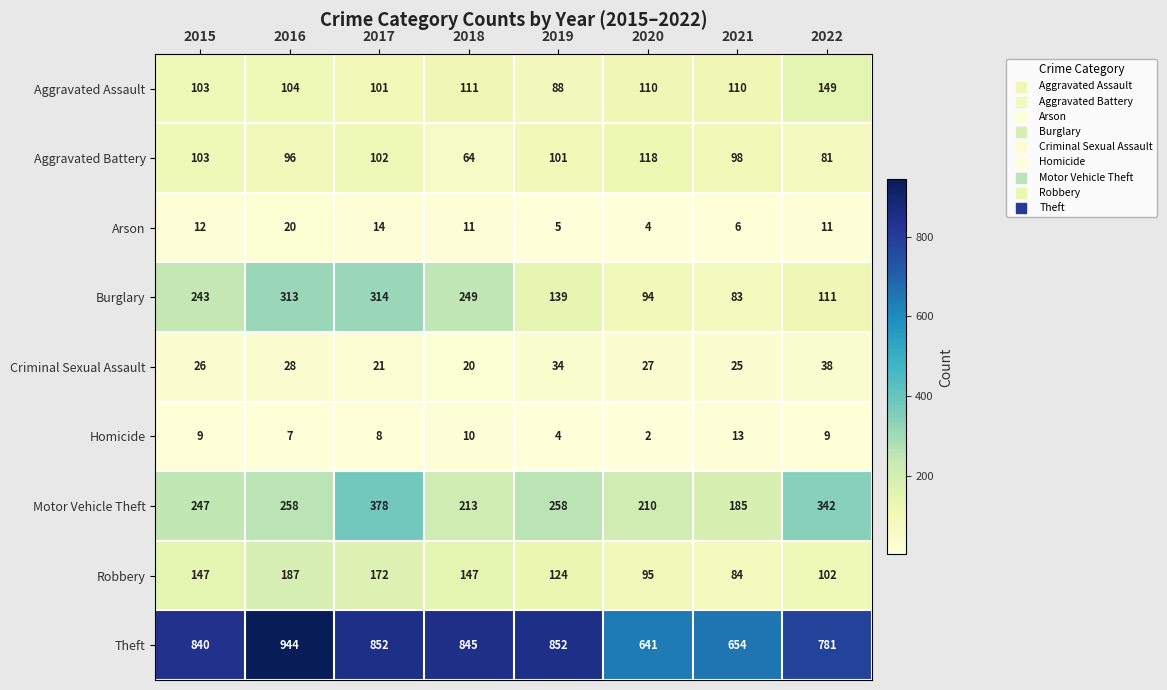

How many distinct data groups are displayed?

9